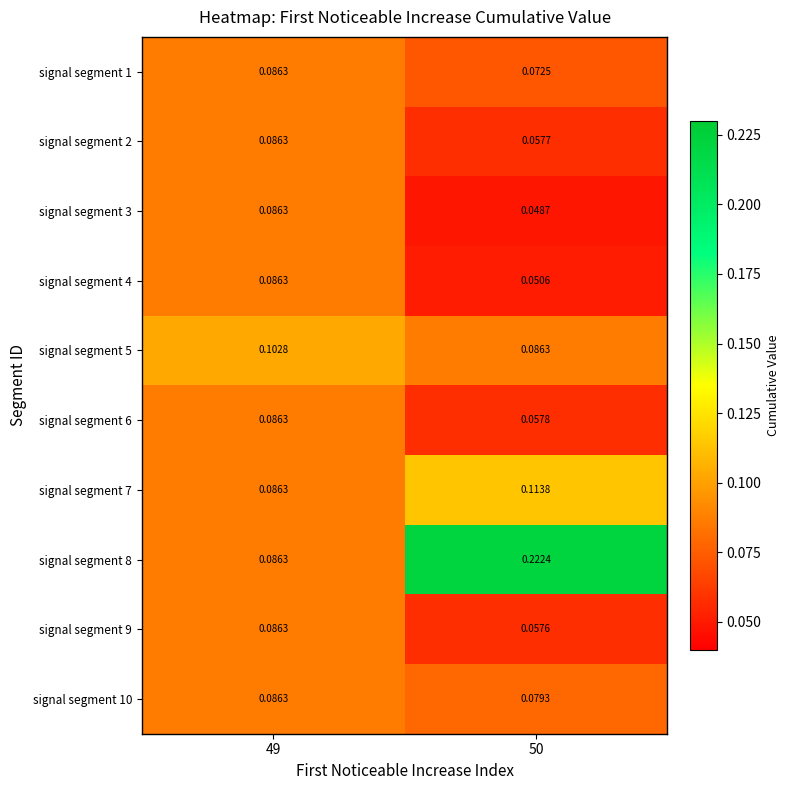

Is the value of signal segment 6 at 50 greater than the value of signal segment 10 at 49?

No